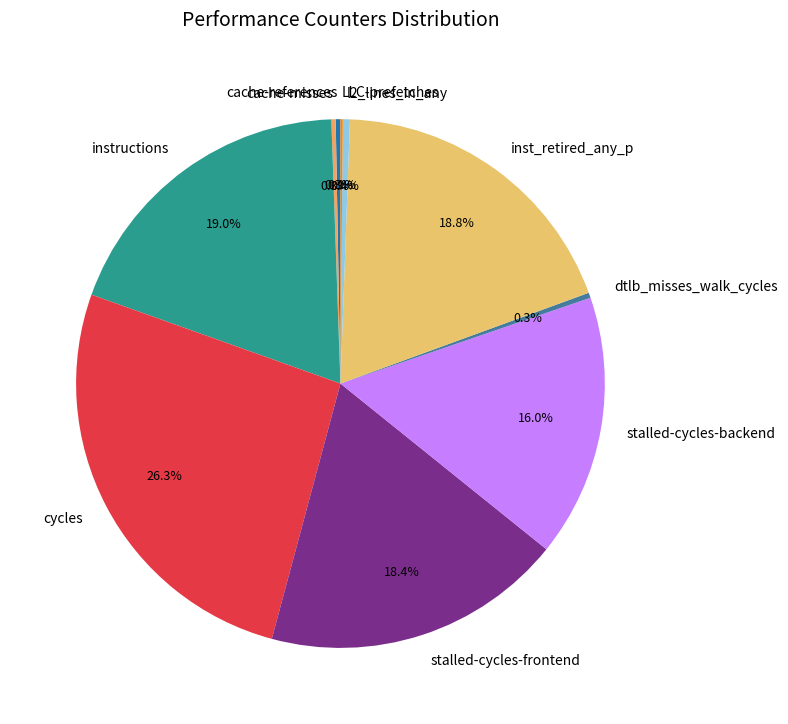

To the nearest percent, what percentage of the pie is instructions?

19%